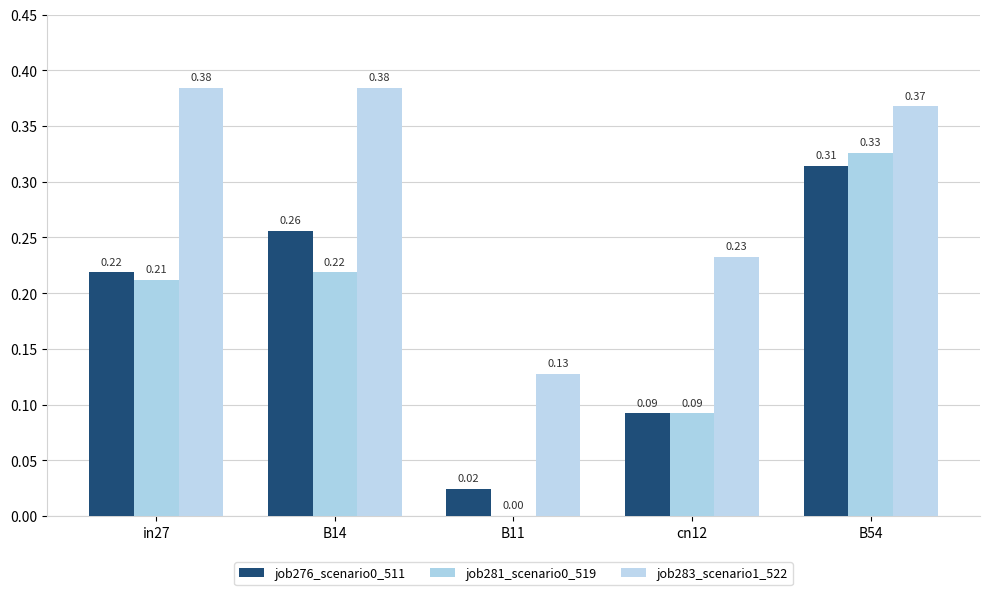

Are the bars horizontal?

No